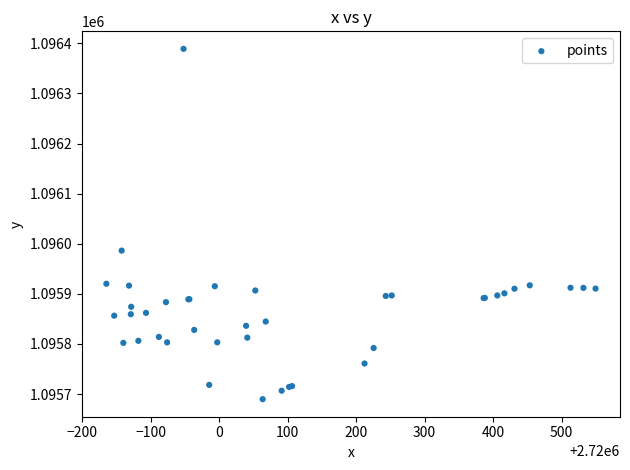

What Y value in the scatter plot is closest to 1096039?

1095986.4